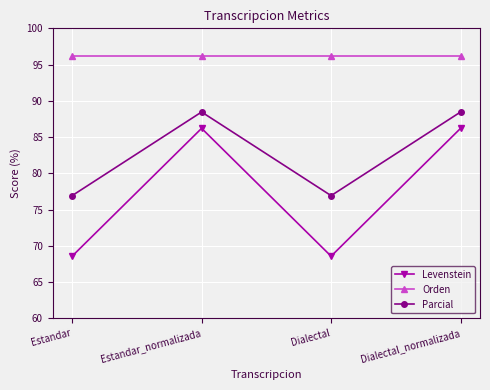

The Levenstein series shows 86.2 at Dialectal_normalizada. True or false?

True